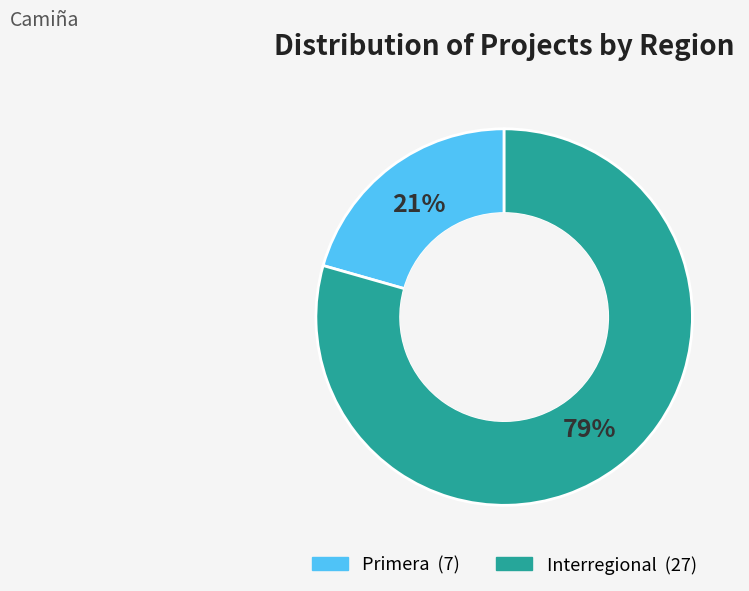

Which slice is the largest?

Interregional